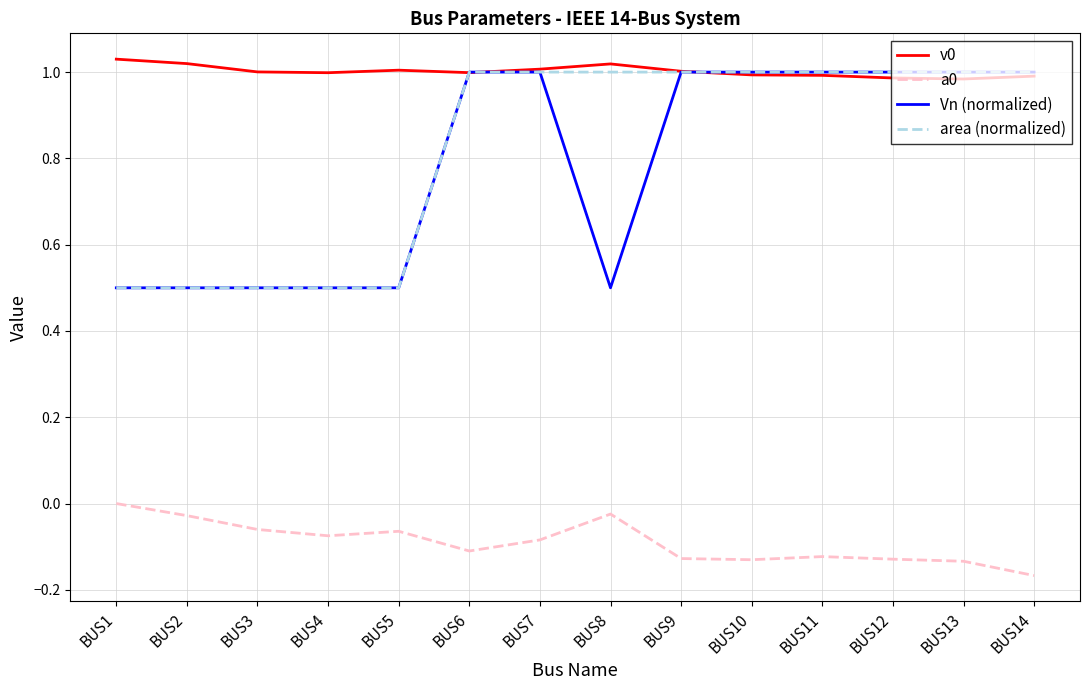

The value of a0 at BUS10 is -0.1. True or false?

True